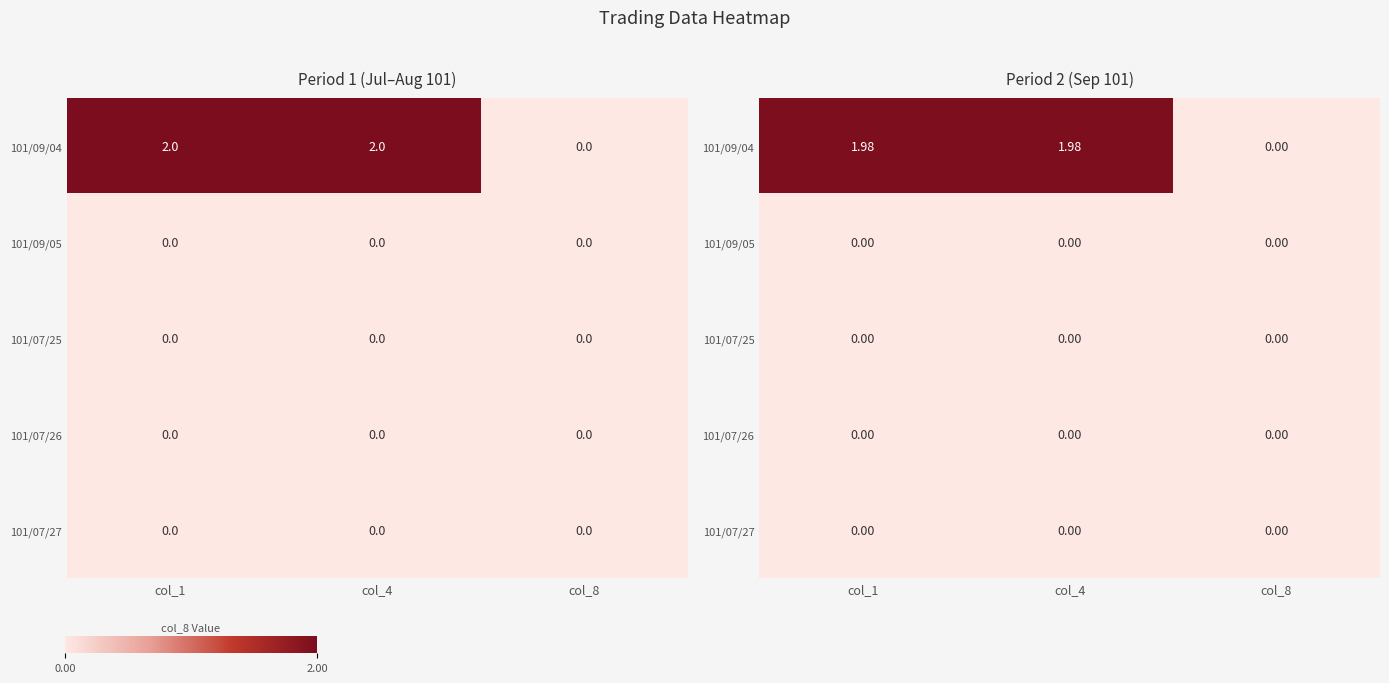

Which series has the largest range (max minus min)?

101/09/04